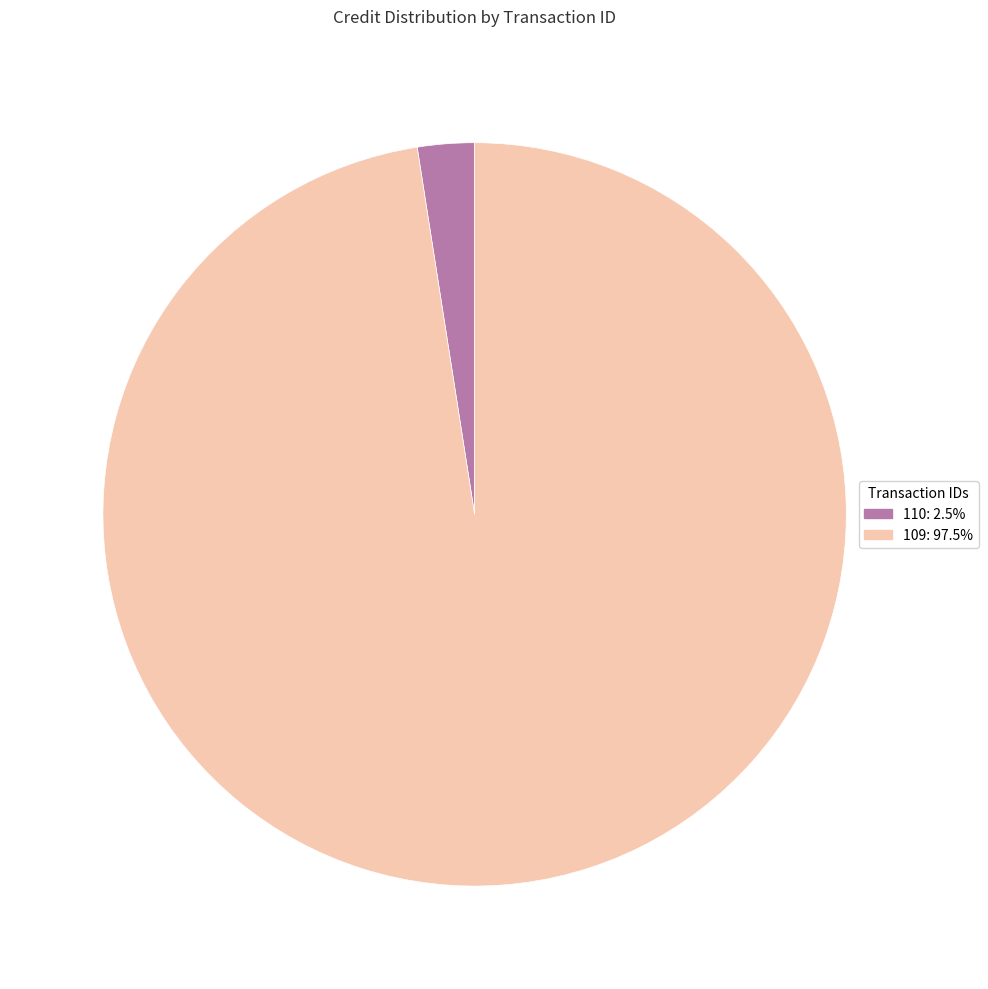

Do 109 and 110 together represent more than half of the pie?

Yes